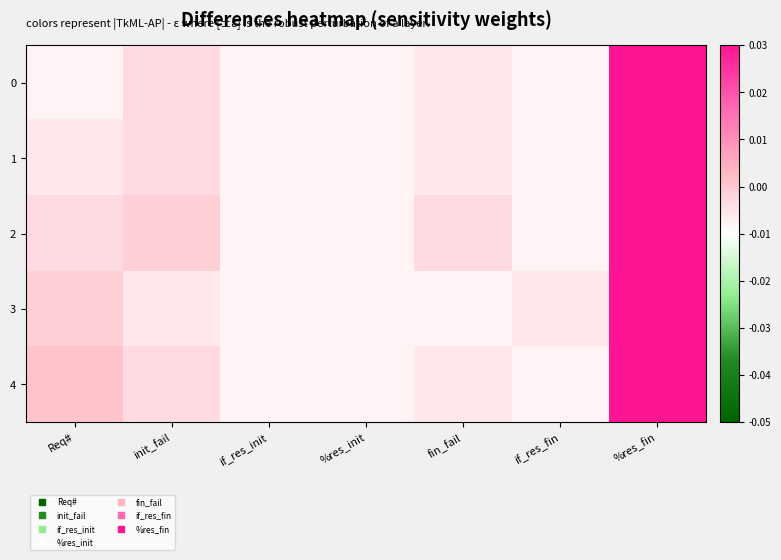

Which label corresponds to the smallest value in the chart?

Req#